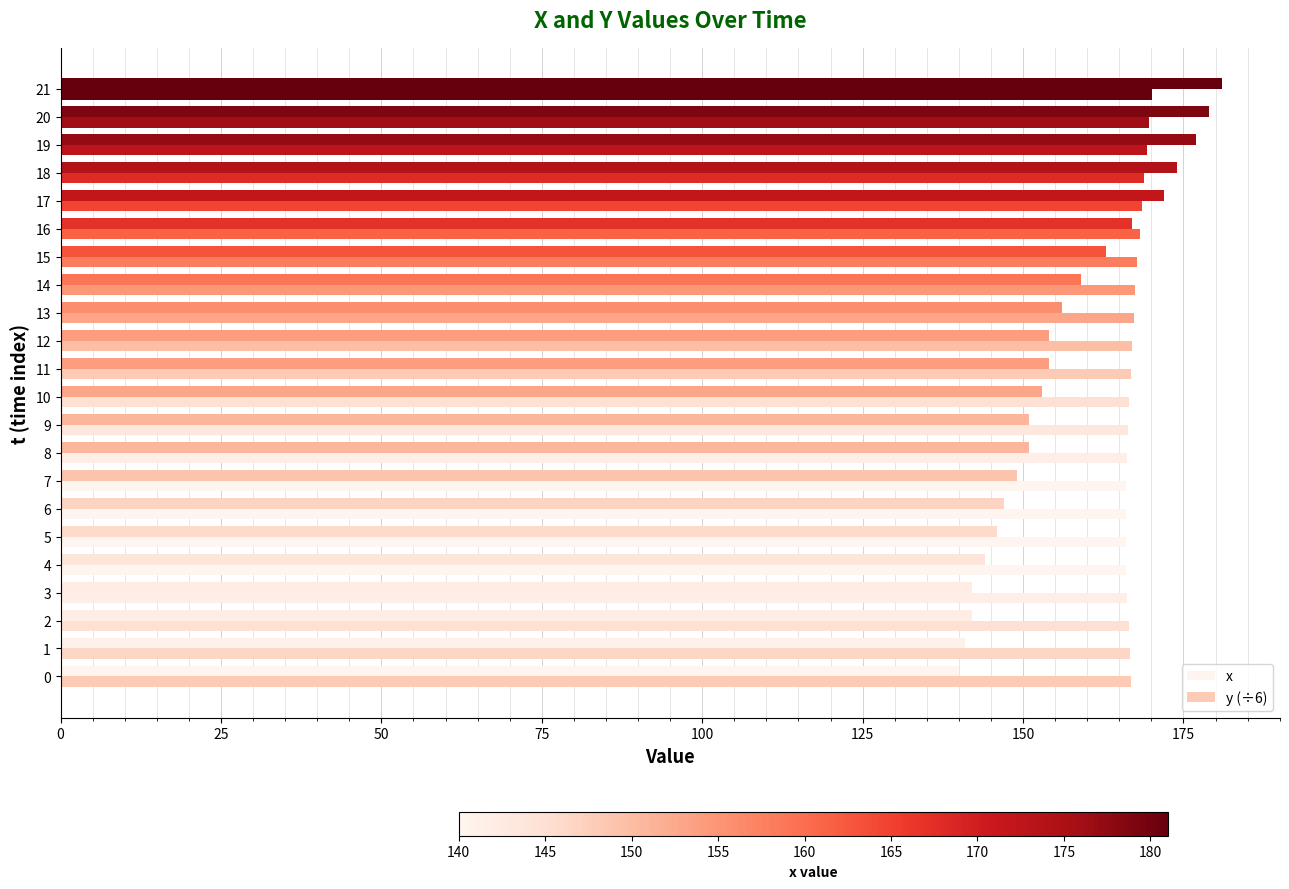

Count the number of data series in this chart.

2